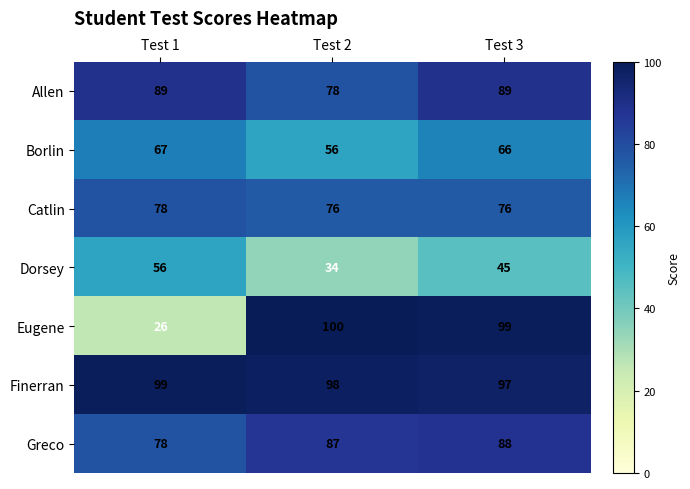

How many data points does each series have?

3